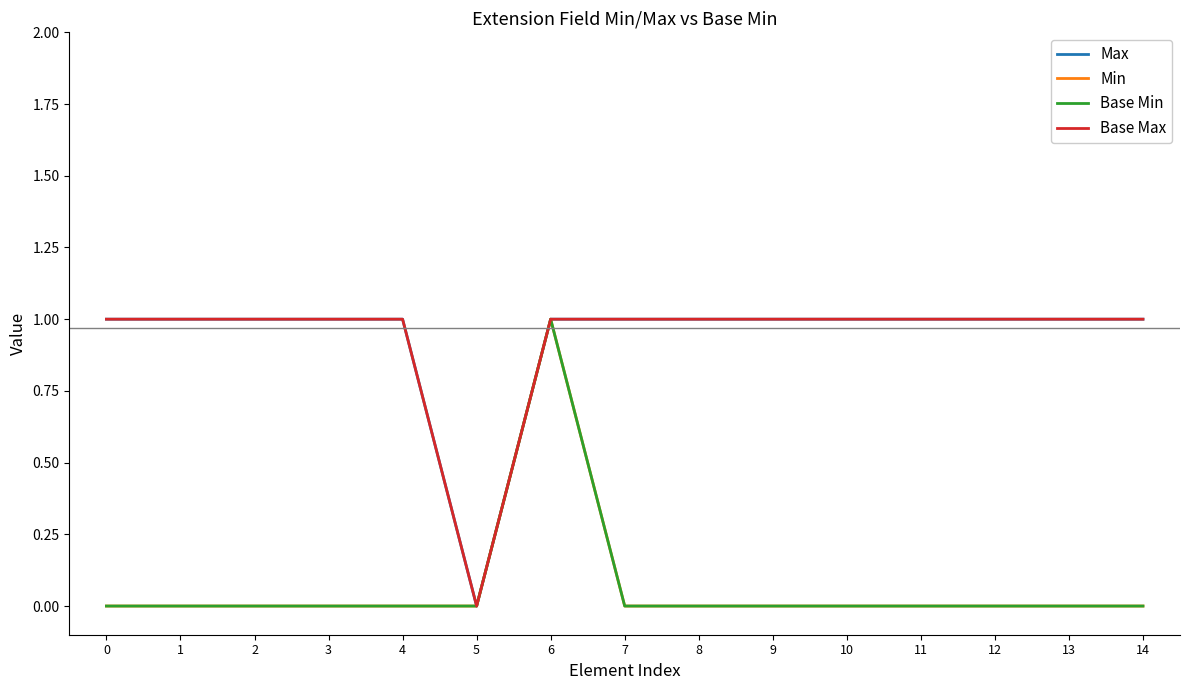

Is the value of Base Min at 9 greater than the value of Max at 12?

No